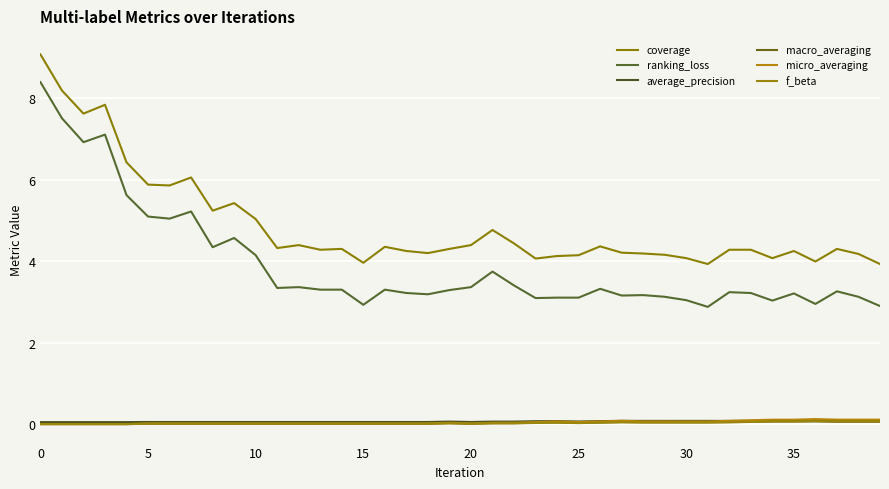

How many lines are shown in the chart?

6